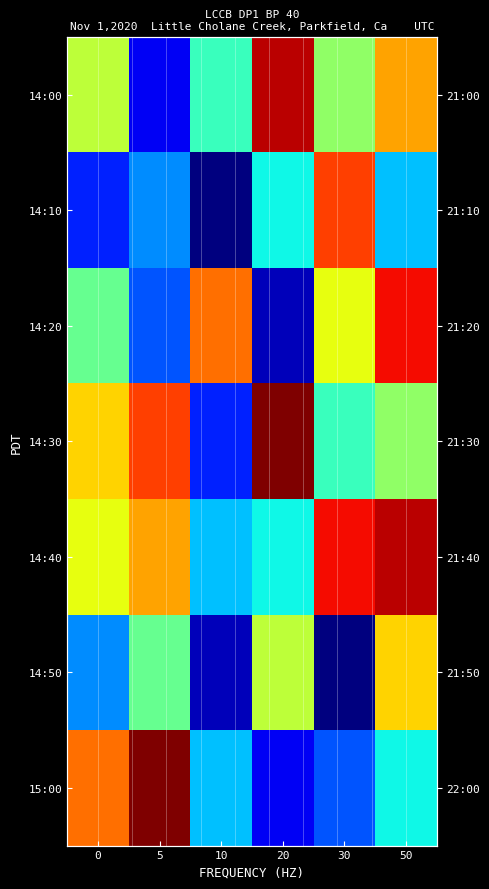

What is the sum of the 15:00 values at 5 and 50?

28